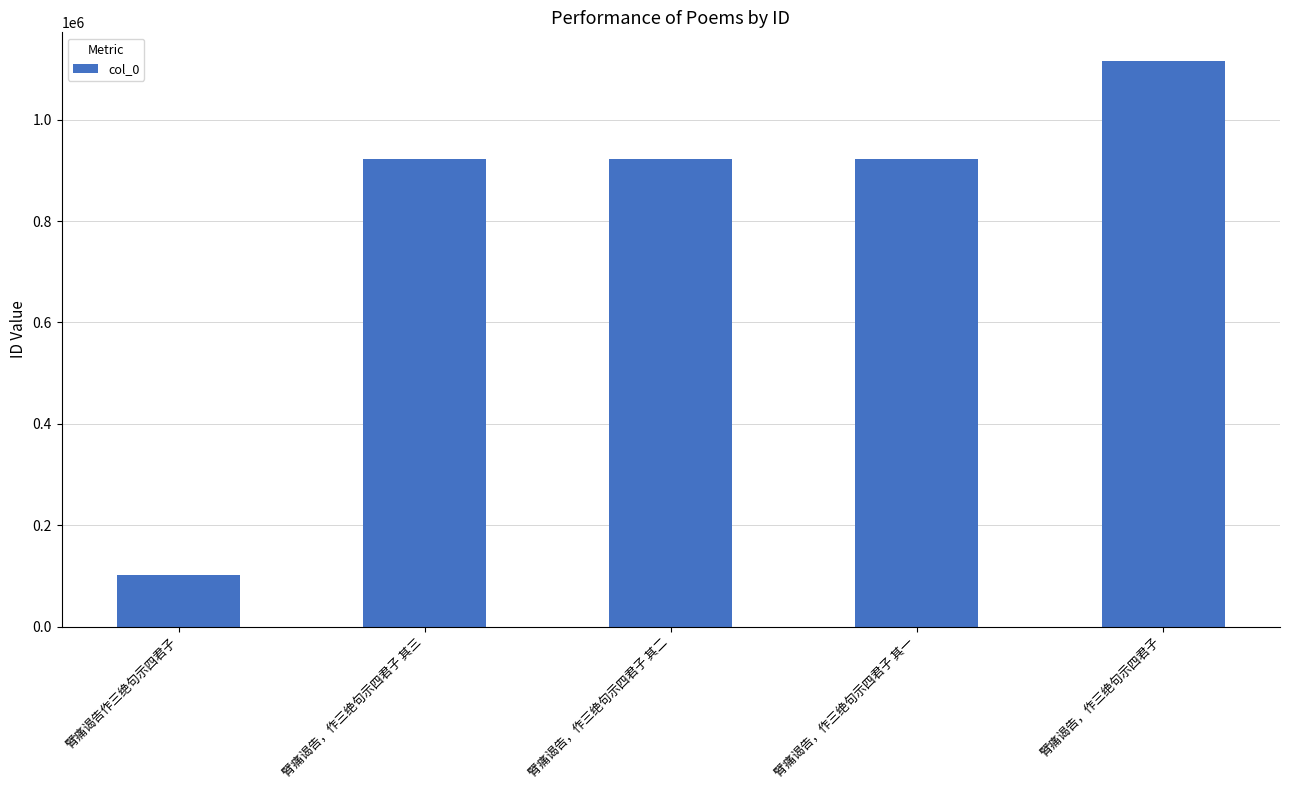

At which category does the chart reach its minimum across all series?

臂痛谒告作三绝句示四君子